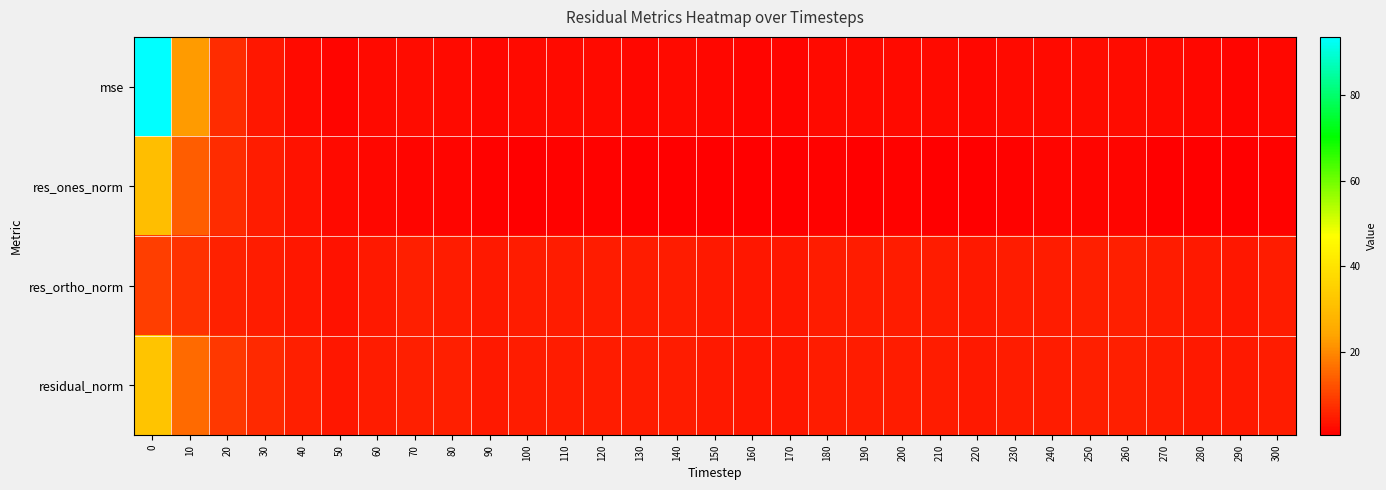

Which series changed the most between 190 and 250?

res_ones_norm